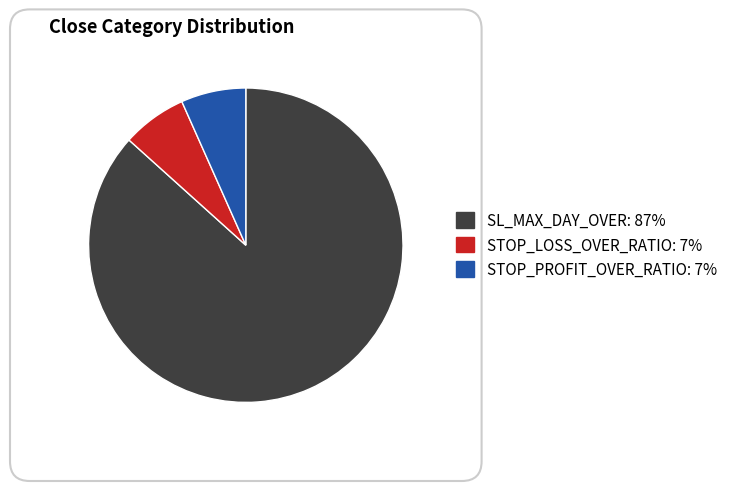

Does any single category account for the majority?

Yes